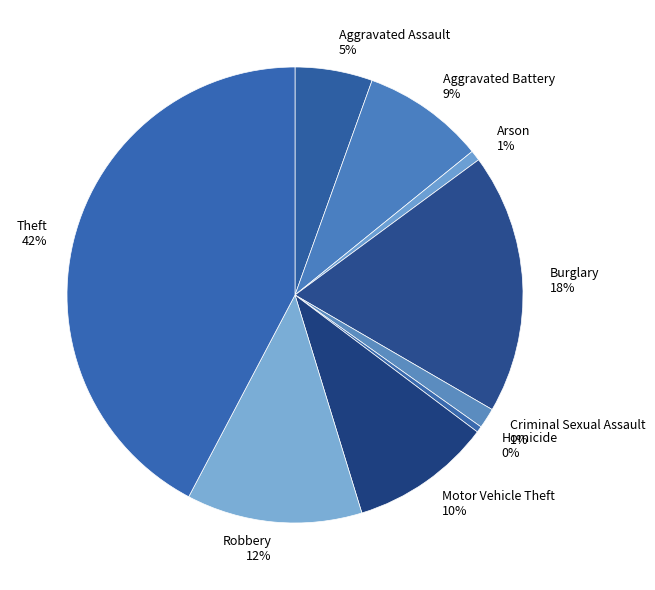

Count the number of slices in the pie.

9